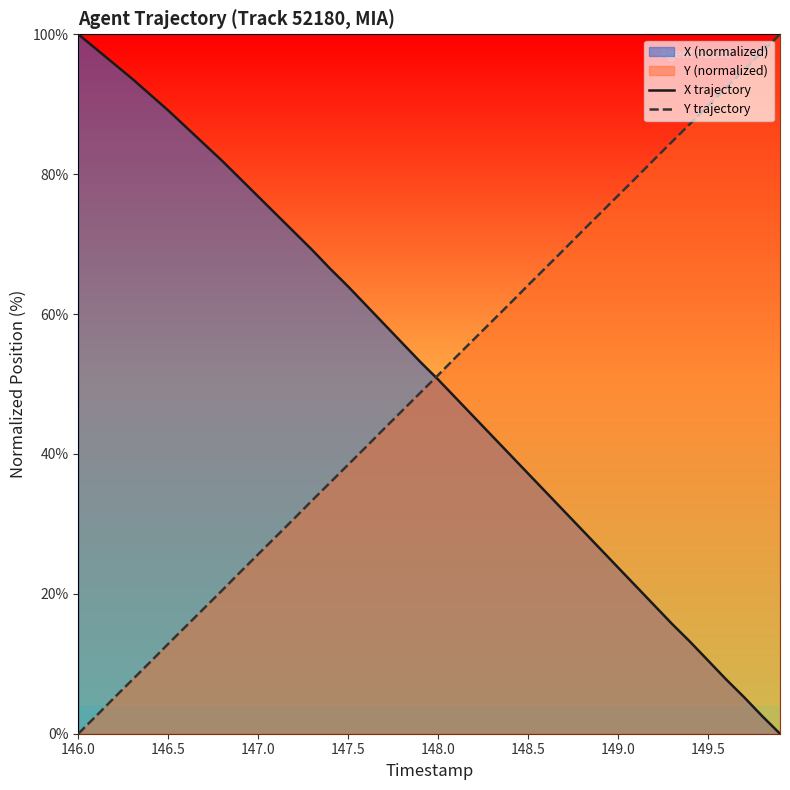

What is the difference between the second highest and minimum values in the Y trajectory series?

97.4